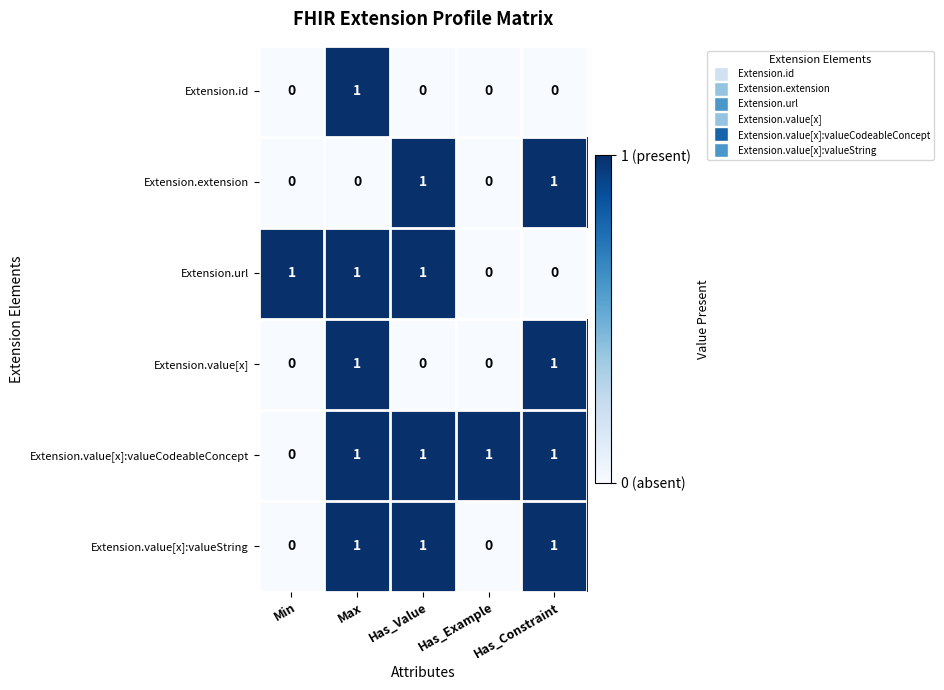

At how many categories does at least one series exceed 0?

5